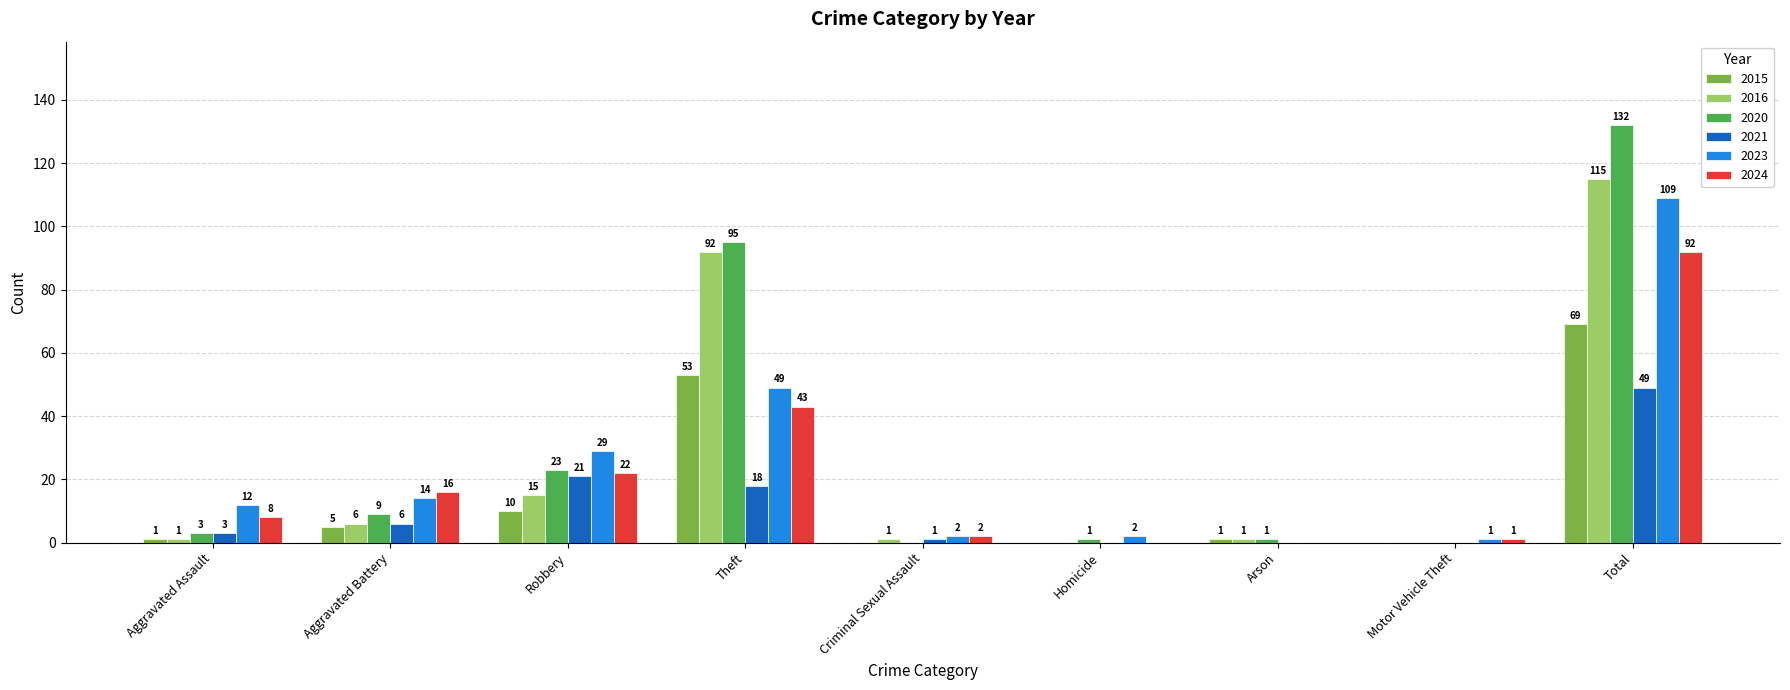

True or false: 2024 has a value of 22 at Robbery.

True